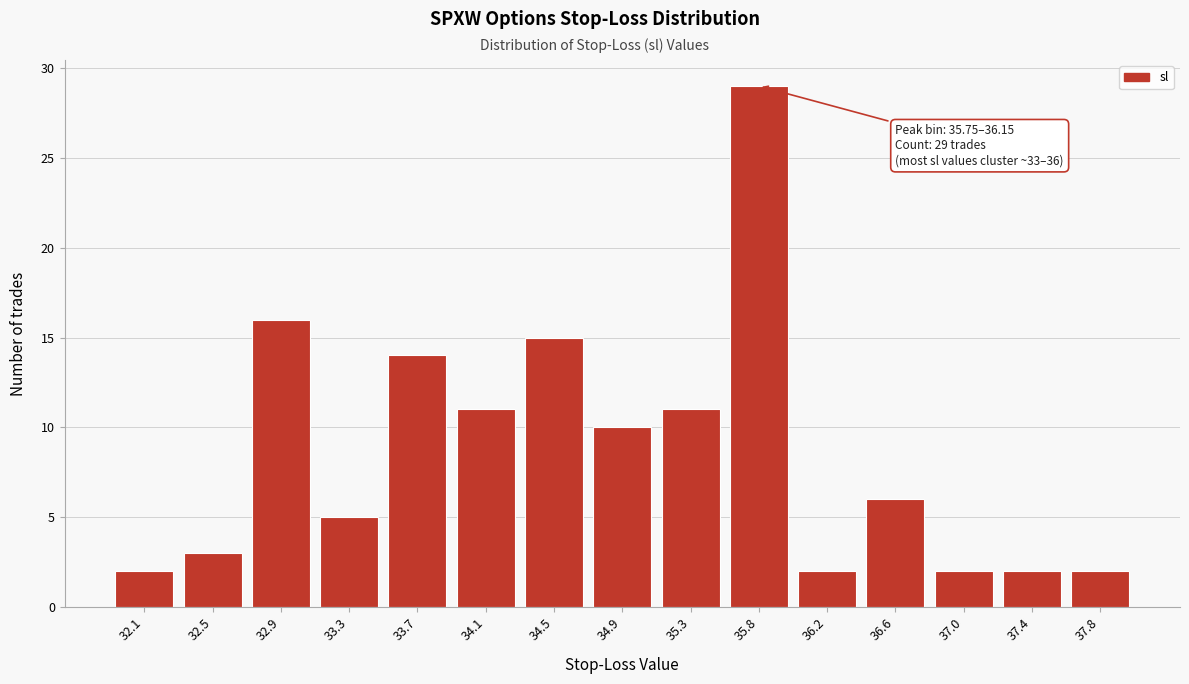

Reading right to left, extract all data points from this chart.

37.8=2	37.4=2	37.0=2	36.6=6	36.2=2	35.8=29	35.3=11	34.9=10	34.5=15	34.1=11	33.7=14	33.3=5	32.9=16	32.5=3	32.1=2